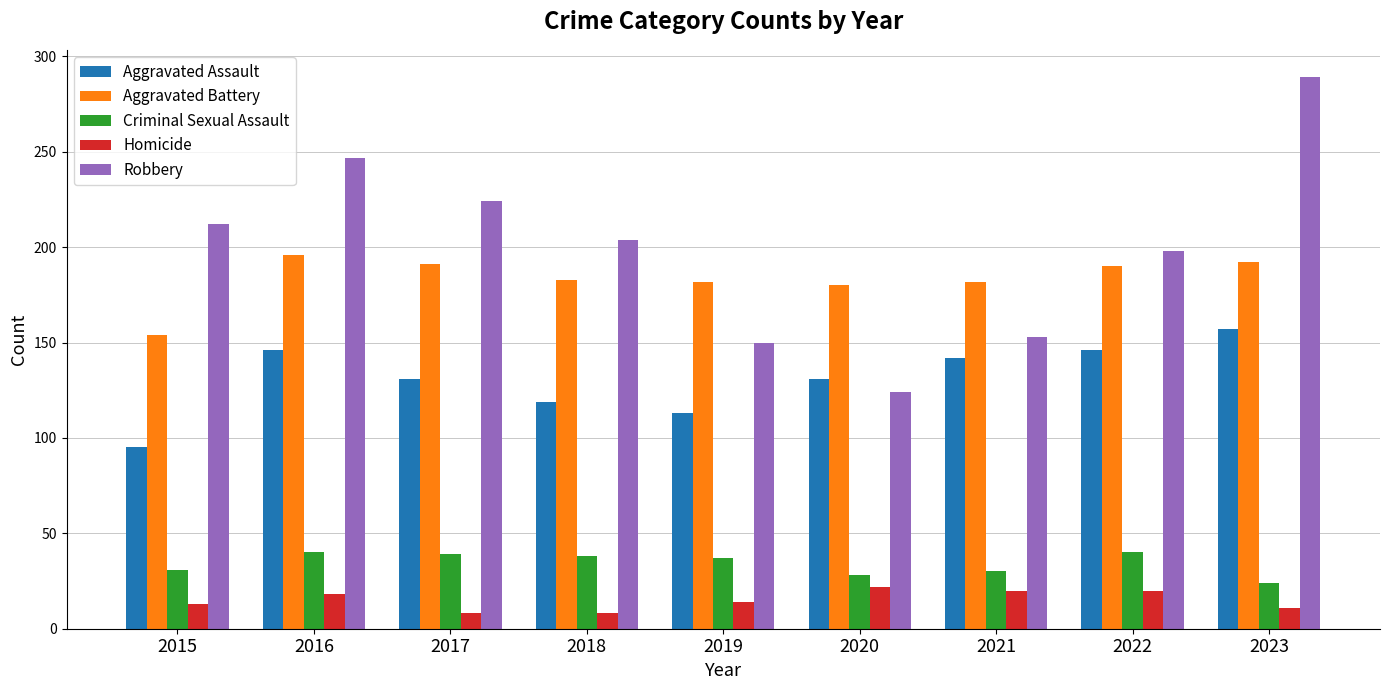

How many data points in Homicide are less than 14?

4